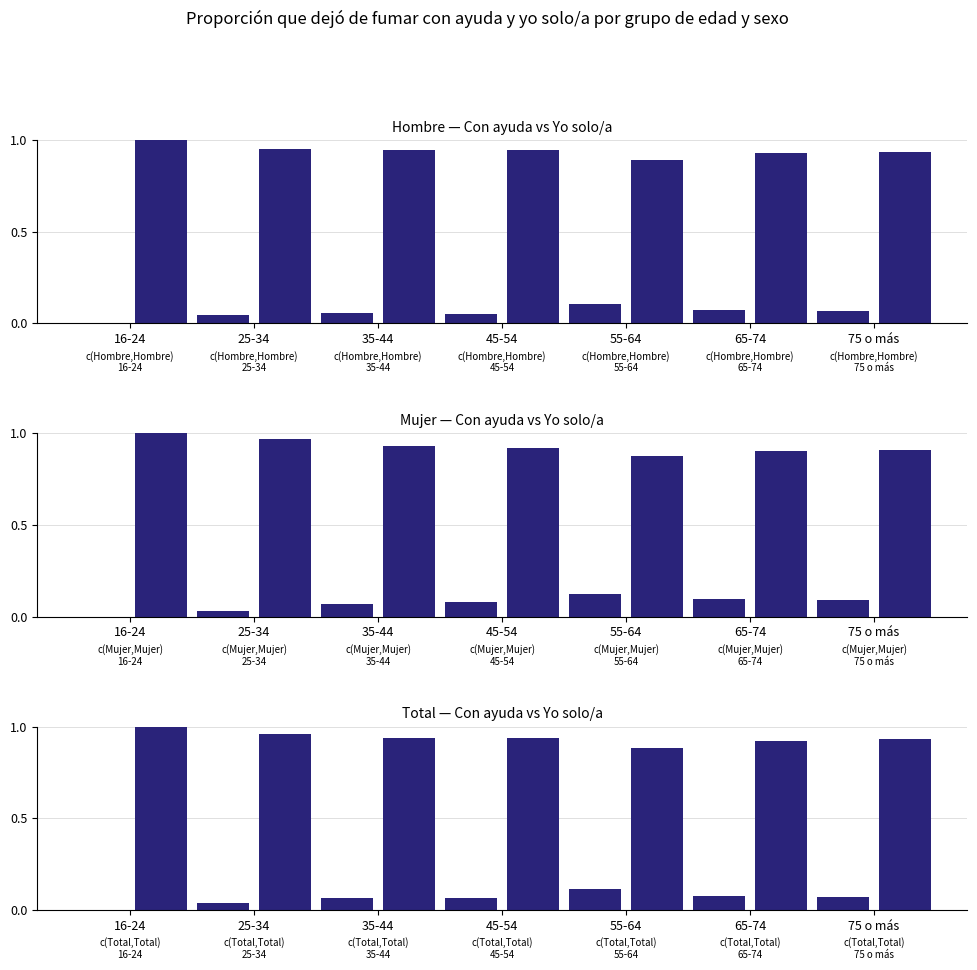

Reading left to right, transcribe all the data shown in this chart.

Hombre: Con ayuda: 0.0	0.0	0.1	0.1	0.1	0.1	0.1
Hombre: Yo solo/a: 1.0	1.0	0.9	0.9	0.9	0.9	0.9
Mujer: Con ayuda: 0.0	0.0	0.1	0.1	0.1	0.1	0.1
Mujer: Yo solo/a: 1.0	1.0	0.9	0.9	0.9	0.9	0.9
Total: Con ayuda: 0.0	0.0	0.1	0.1	0.1	0.1	0.1
Total: Yo solo/a: 1.0	1.0	0.9	0.9	0.9	0.9	0.9